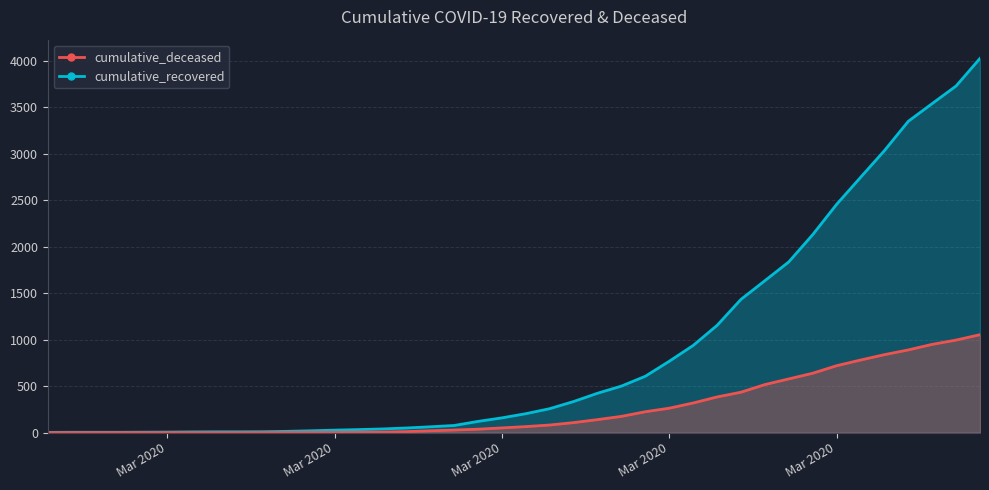

What are all the series names shown in the legend?

cumulative_recovered, cumulative_deceased